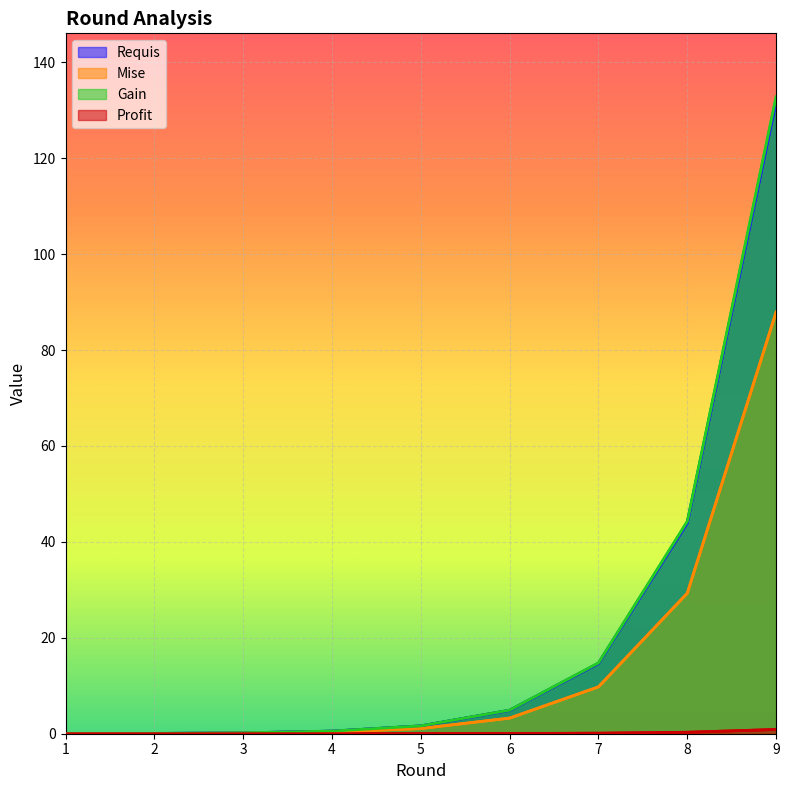

At which label is Requis closest to 65?

8